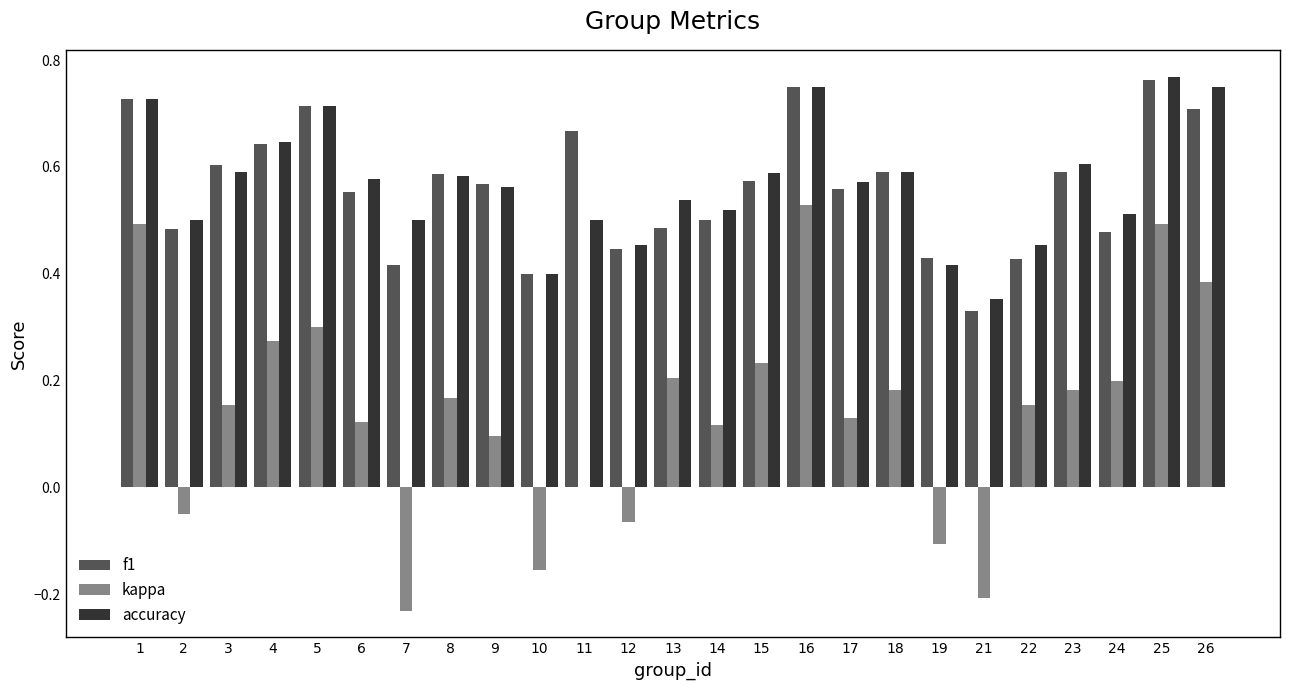

True or false: kappa has a value of 0.1 at 22.

False